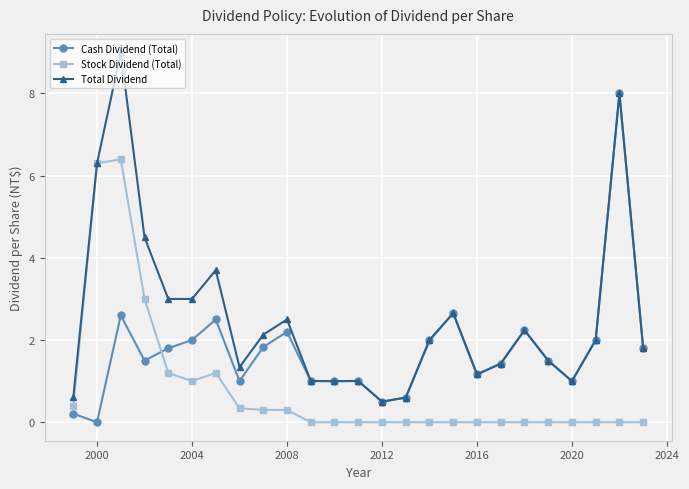

True or false: Stock Dividend (Total) and Cash Dividend (Total) cross at least once.

True